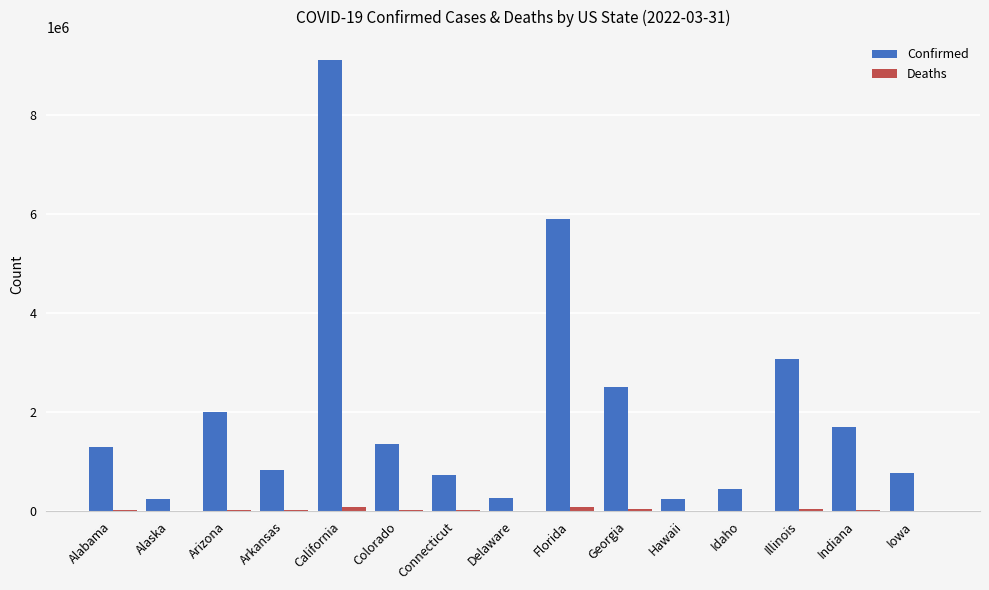

At which category is the sum across all series the highest?

California